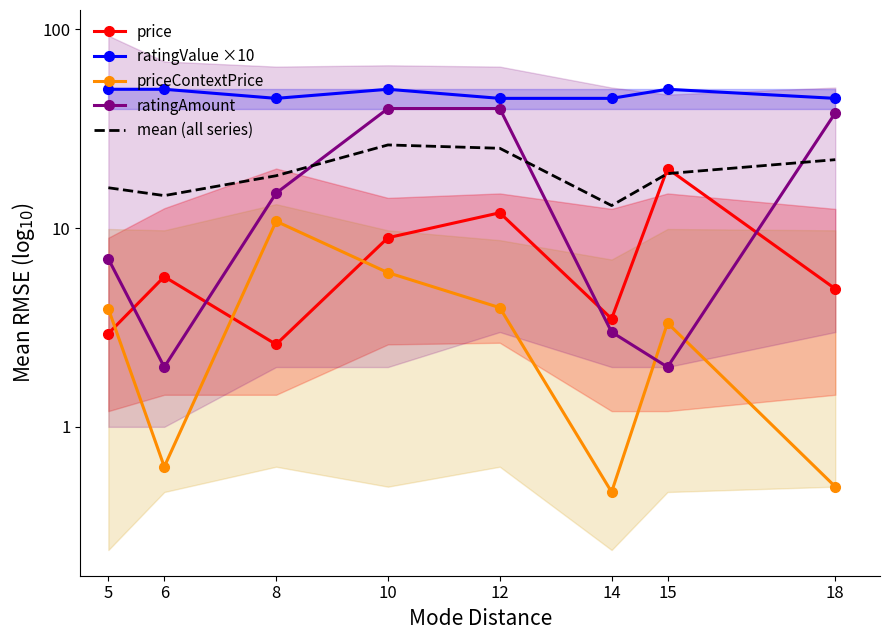

Where does the priceContextPrice series first go above 3?

5